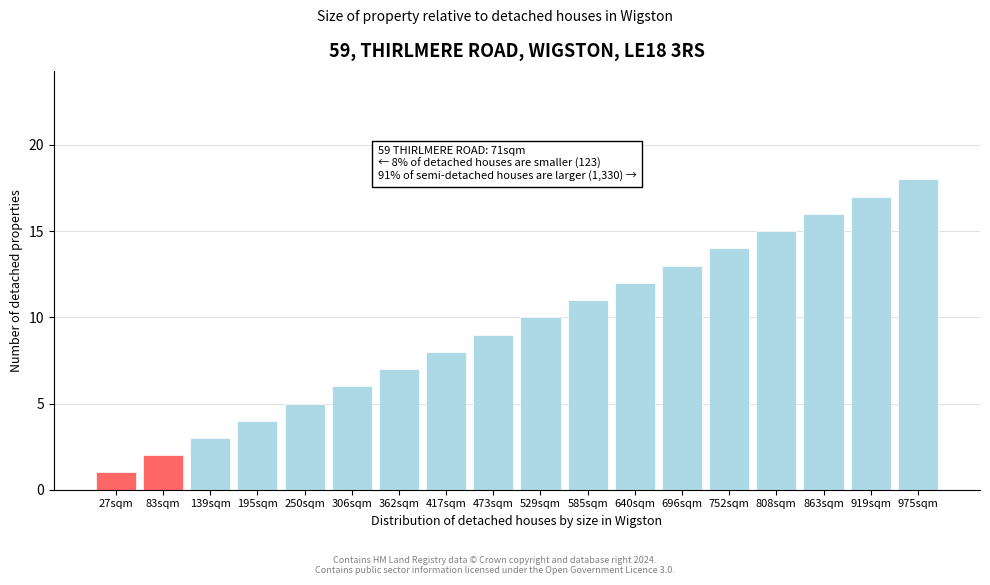

Rank the categories by value from lowest to highest.

27sqm, 83sqm, 139sqm, 195sqm, 250sqm, 306sqm, 362sqm, 417sqm, 473sqm, 529sqm, 585sqm, 640sqm, 696sqm, 752sqm, 808sqm, 863sqm, 919sqm, 975sqm